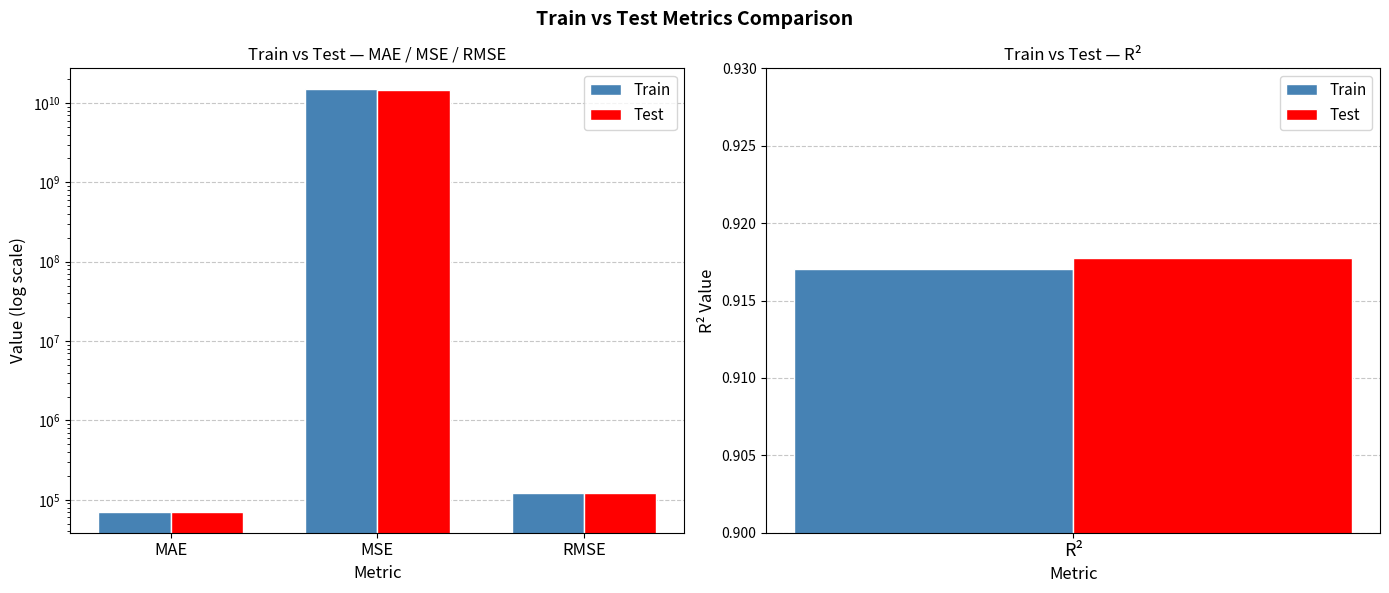

Which series has the largest total across all categories?

Train